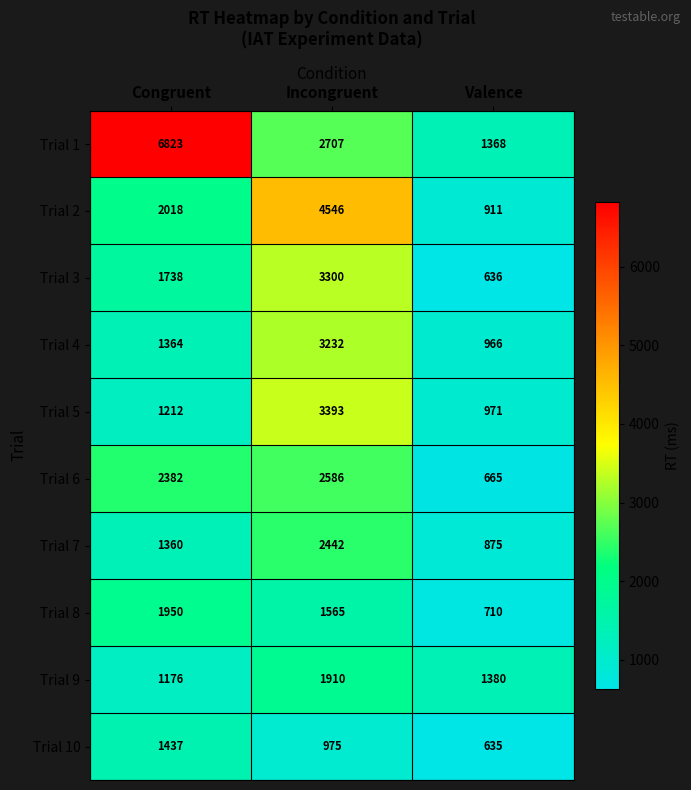

What is the minimum value shown in the chart?

635